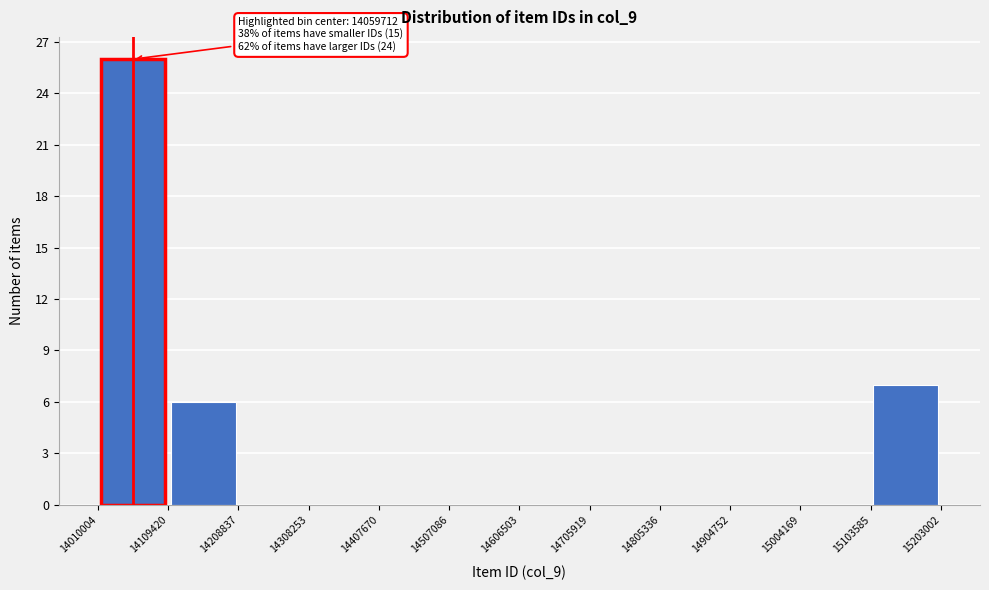

Over which range of the x-axis is the bar tallest?

14010004 to 14109420